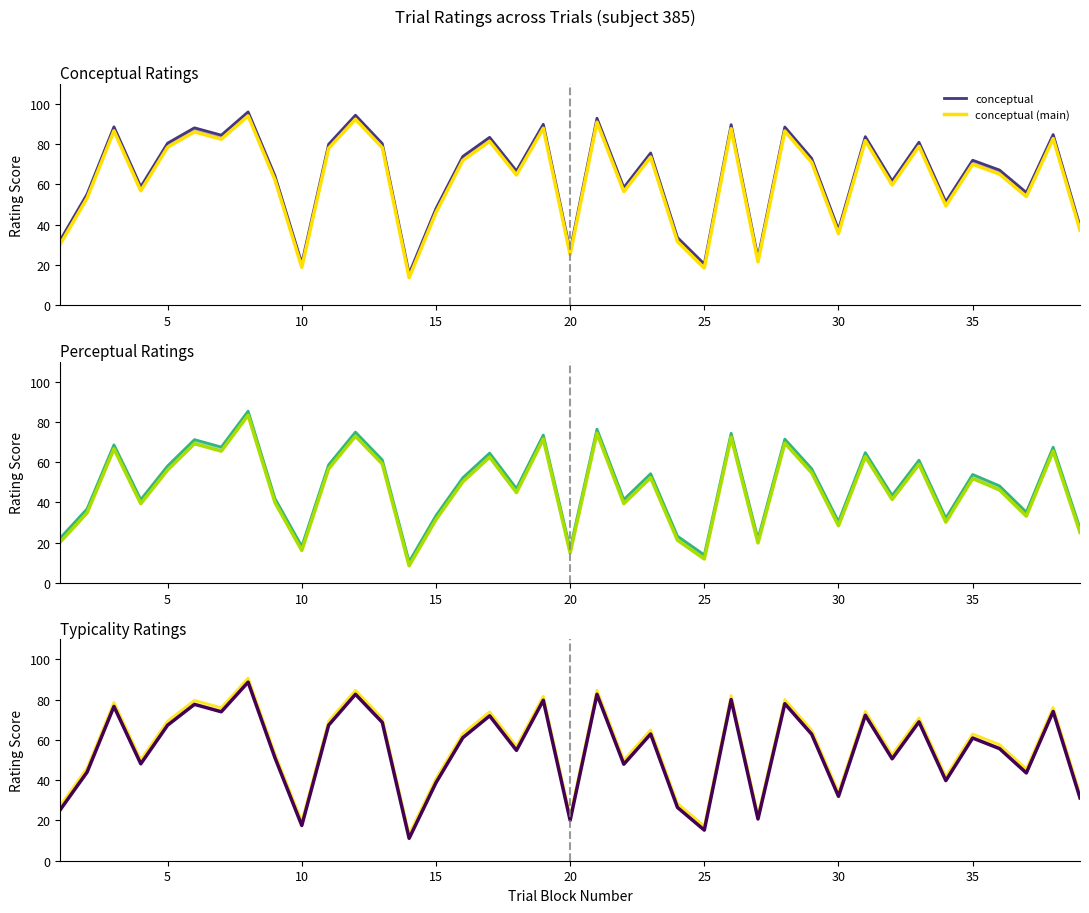

What is the sum of all perceptual (main) values?

1824.2